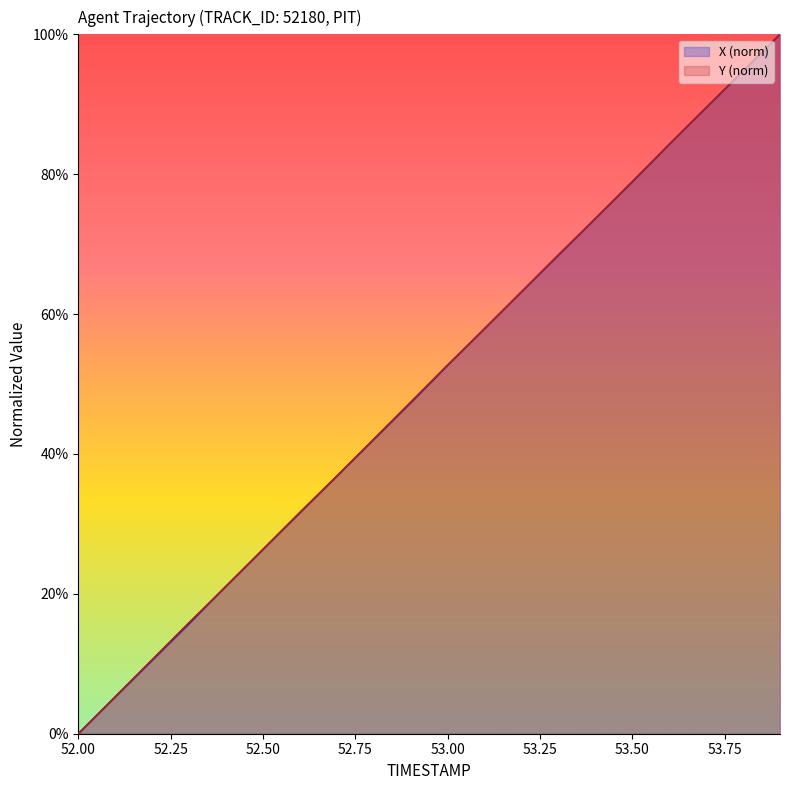

What is the approximate value of X at 53.6?

84.3